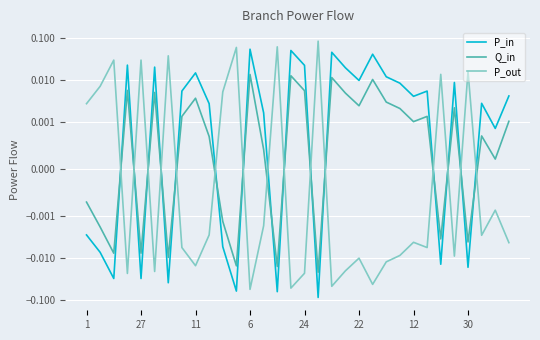

Reading left to right, what are all the values shown in this chart?

P_in: -0.0	-0.0	-0.0	0.0	-0.0	0.0	-0.0	0.0	0.0	0.0	-0.0	-0.1	0.1	0.0	-0.1	0.1	0.0	-0.1	0.0	0.0	0.0	0.0	0.0	0.0	0.0	0.0	-0.0	0.0	-0.0	0.0	0.0	0.0
Q_in: -0.0	-0.0	-0.0	0.0	-0.0	0.0	-0.0	0.0	0.0	0.0	-0.0	-0.0	0.0	0.0	-0.0	0.0	0.0	-0.0	0.0	0.0	0.0	0.0	0.0	0.0	0.0	0.0	-0.0	0.0	-0.0	0.0	0.0	0.0
P_out: 0.0	0.0	0.0	-0.0	0.0	-0.0	0.0	-0.0	-0.0	-0.0	0.0	0.1	-0.1	-0.0	0.1	-0.1	-0.0	0.1	-0.0	-0.0	-0.0	-0.0	-0.0	-0.0	-0.0	-0.0	0.0	-0.0	0.0	-0.0	-0.0	-0.0